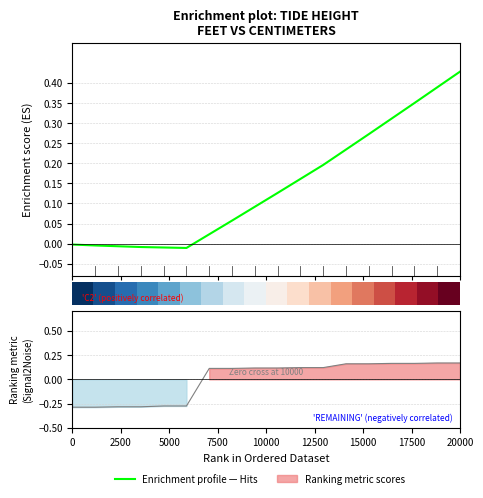

The Enrichment profile series shows 0.3 at 11. True or false?

False